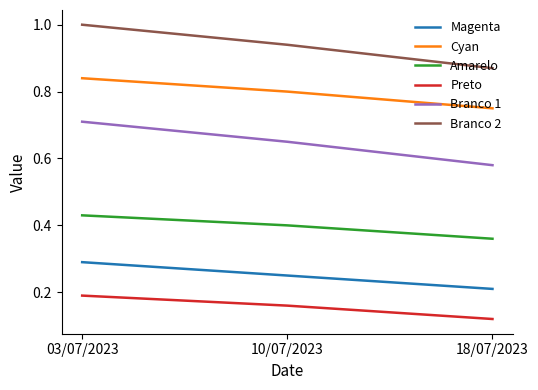

Which series has the largest total across all categories?

Branco 2